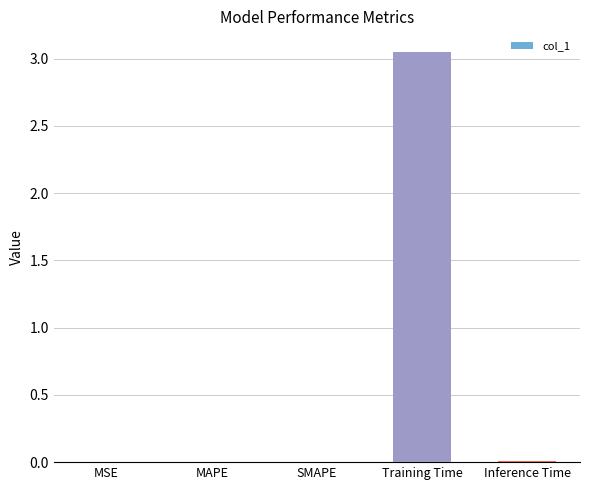

At which category does the chart reach its peak across all series?

Training Time